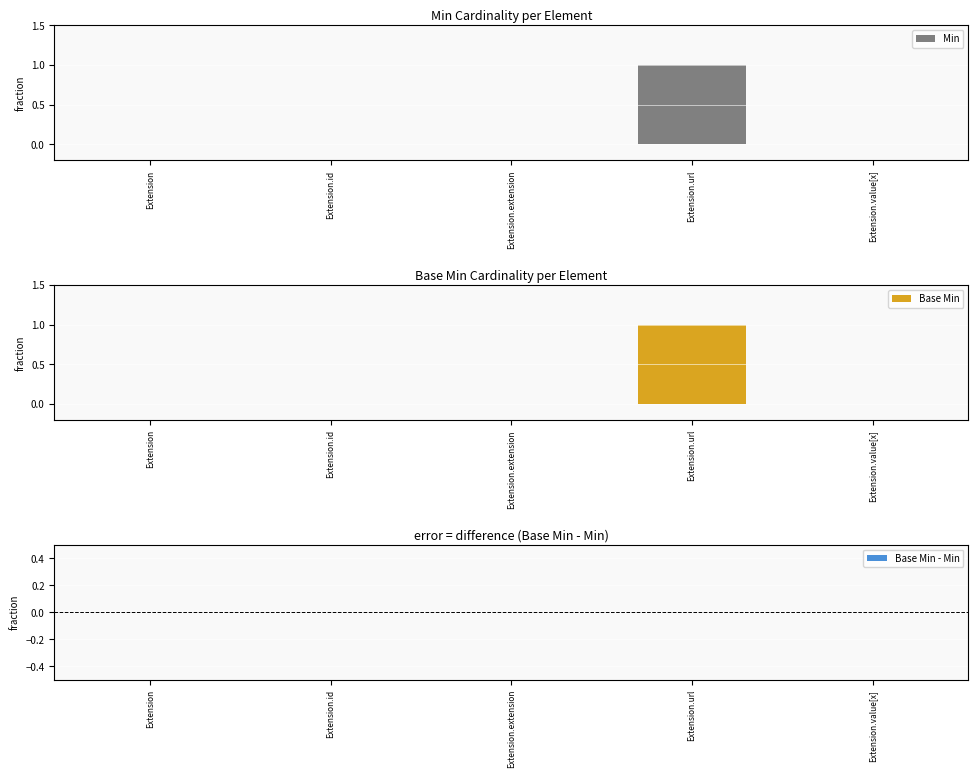

The Min series shows 0 at Extension.id. True or false?

True